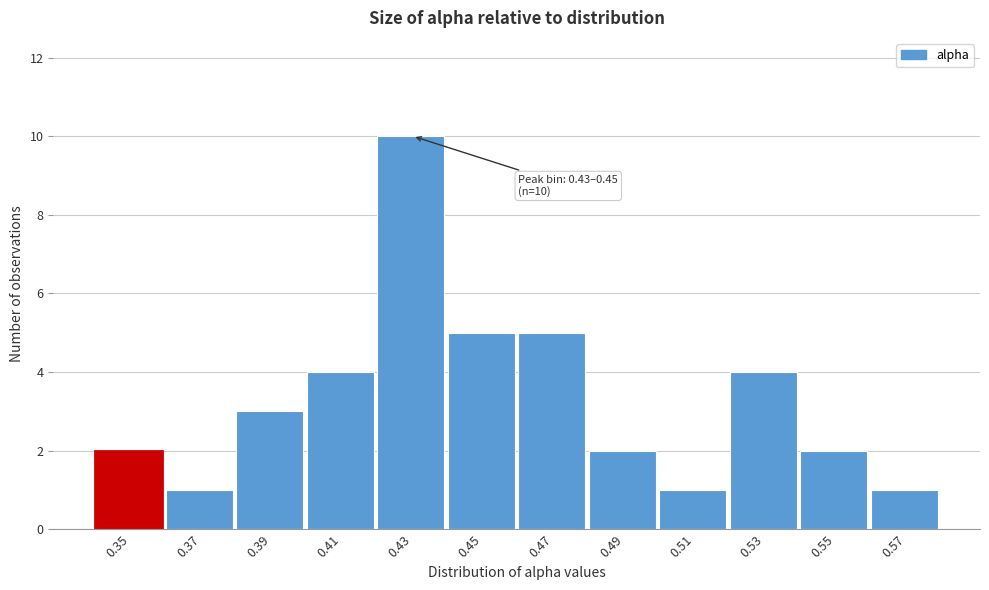

Reading right to left, transcribe all the data shown in this chart.

1	2	4	1	2	5	5	10	4	3	1	2